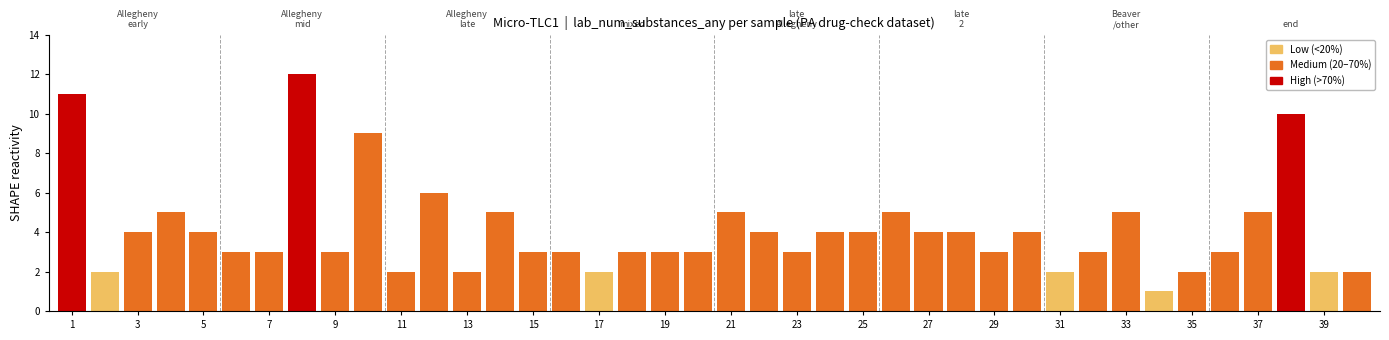

What is the average value?

4